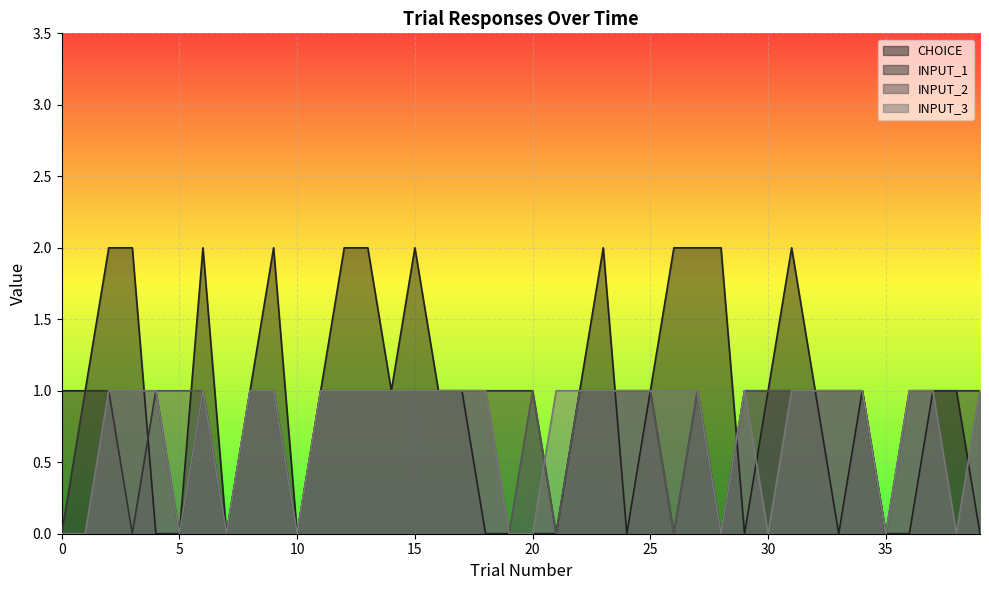

How many INPUT_1 values are between 1 and 2?

31